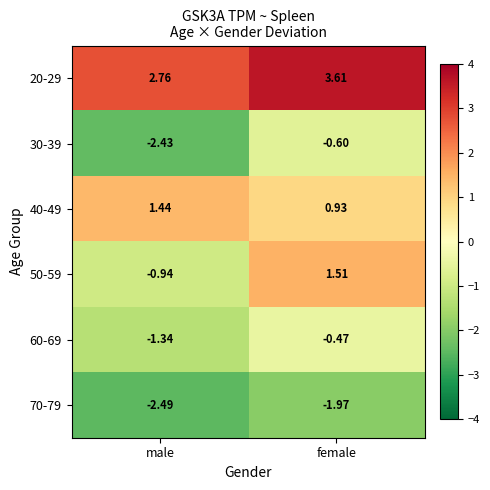

Which category has the lowest value in the 60-69 series?

male